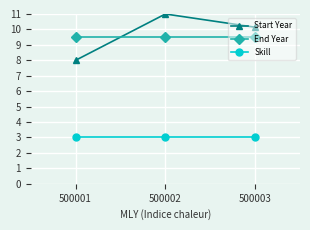

Which series has the widest spread of values?

Start Year